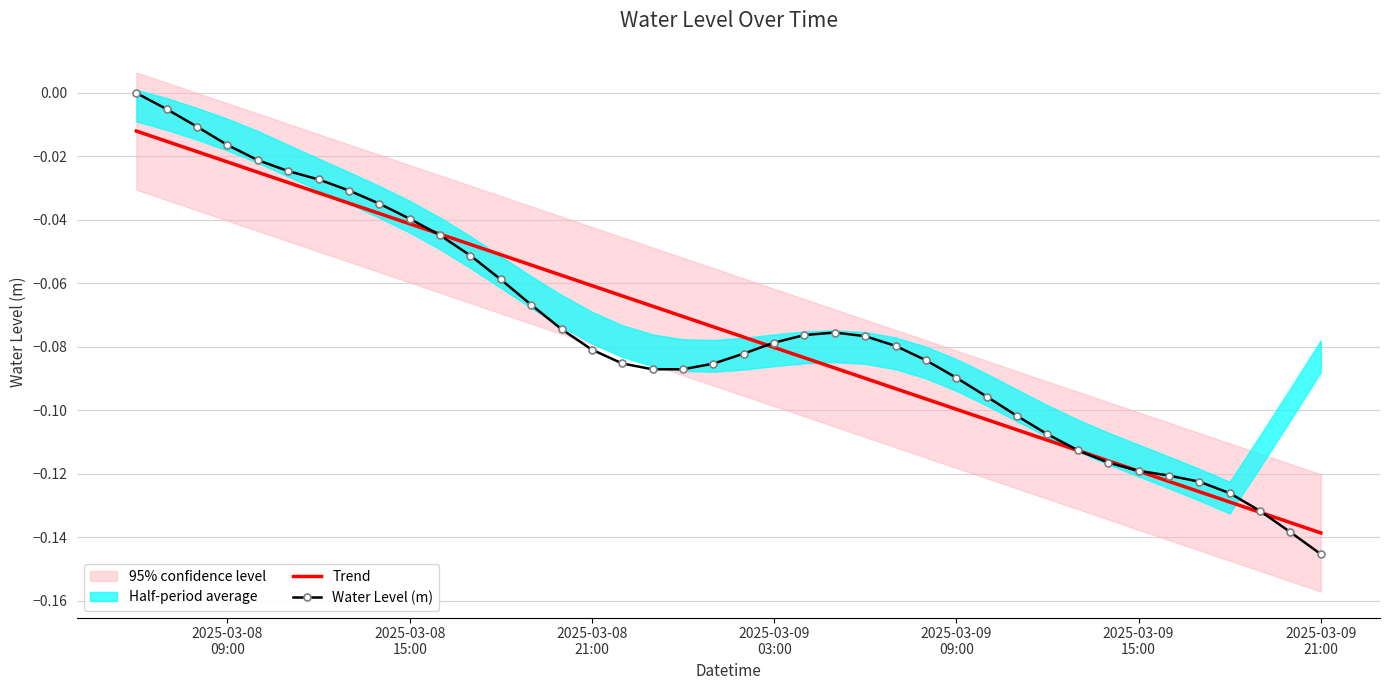

Reading right to left, list all the values displayed in this chart.

Trend: -0.1	-0.1	-0.1	-0.1	-0.1	-0.1	-0.1	-0.1	-0.1	-0.1	-0.1	-0.1	-0.1	-0.1	-0.1	-0.1	-0.1	-0.1	-0.1	-0.1	-0.1	-0.1	-0.1	-0.1	-0.1	-0.1	-0.1	-0.1	-0.0	-0.0	-0.0	-0.0	-0.0	-0.0	-0.0	-0.0	-0.0	-0.0	-0.0	-0.0
Water Level (m): -0.1	-0.1	-0.1	-0.1	-0.1	-0.1	-0.1	-0.1	-0.1	-0.1	-0.1	-0.1	-0.1	-0.1	-0.1	-0.1	-0.1	-0.1	-0.1	-0.1	-0.1	-0.1	-0.1	-0.1	-0.1	-0.1	-0.1	-0.1	-0.1	-0.0	-0.0	-0.0	-0.0	-0.0	-0.0	-0.0	-0.0	-0.0	-0.0	-0.0